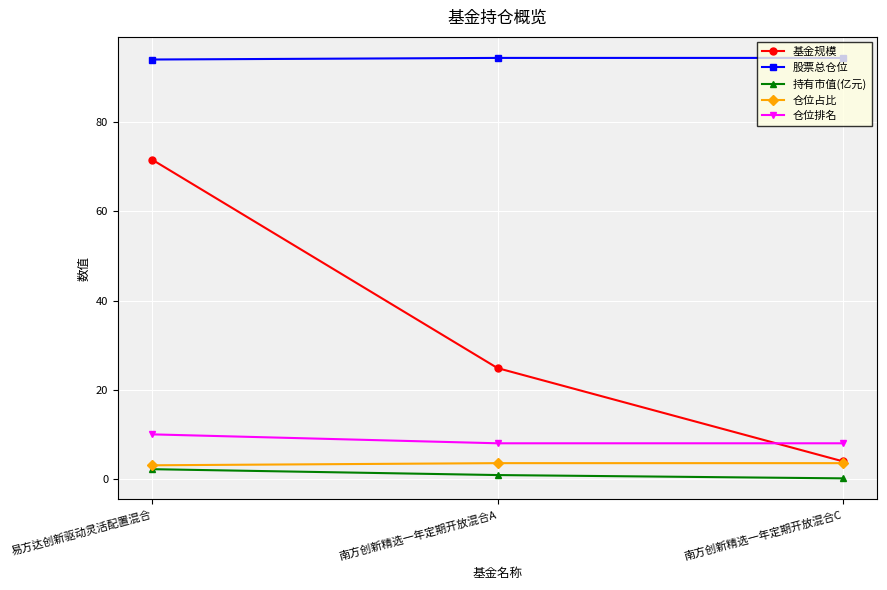

What is the smallest value displayed?

0.1